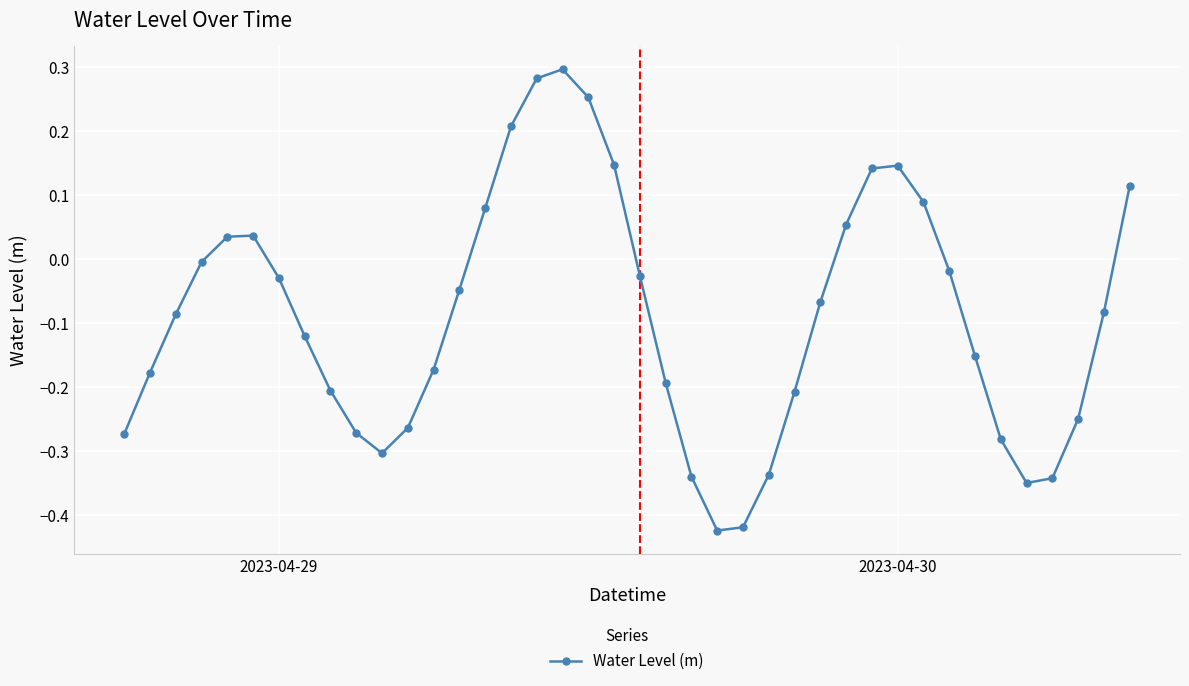

How many interior local valleys (lower than both neighbors) does the data have?

3